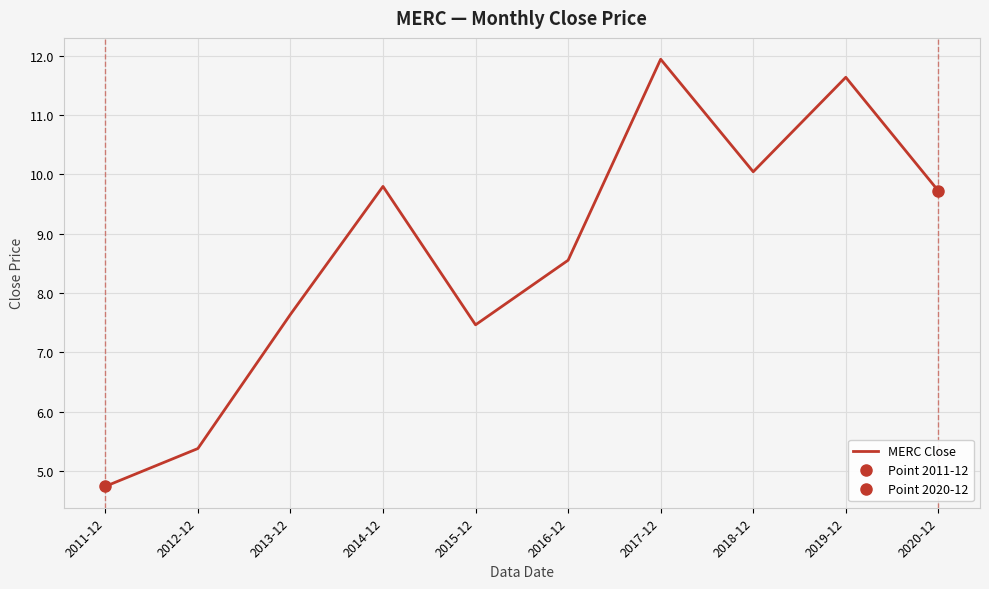

What is the difference between the second highest and second lowest values?

6.3